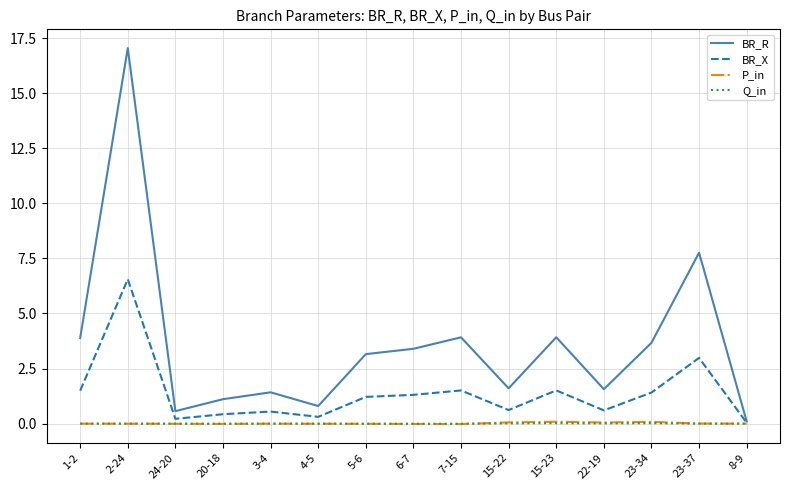

What is the difference between the maximum and minimum values in the P_in series?

0.1